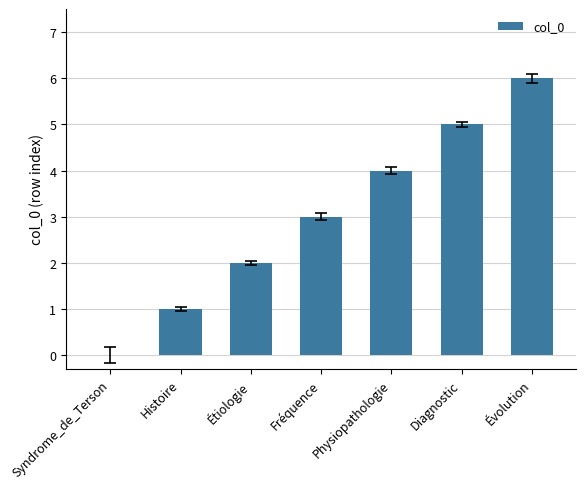

Approximately how many times larger is the value at Fréquence compared to Histoire?

3.0